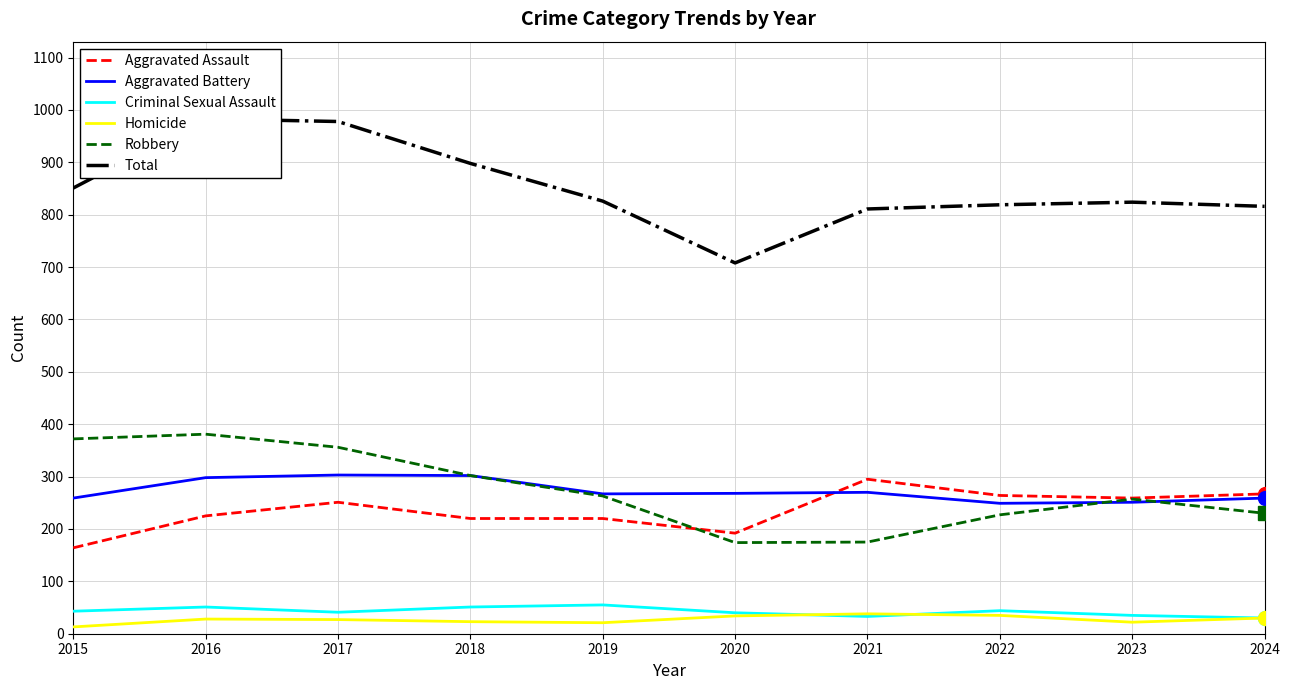

The Criminal Sexual Assault series shows 44 at 2022. True or false?

True